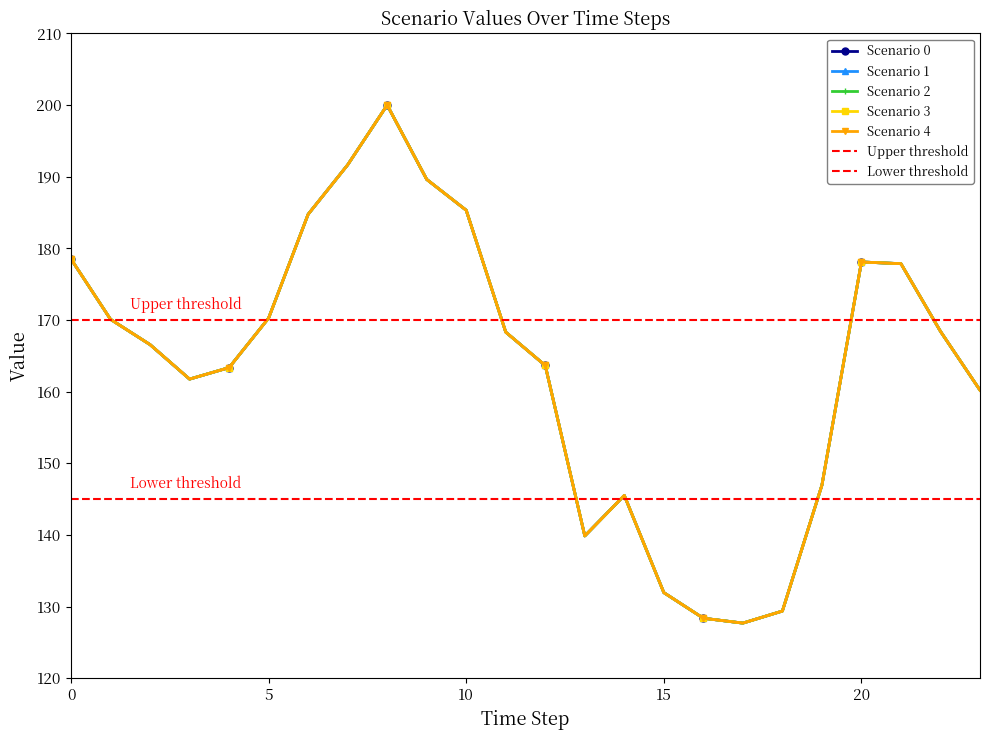

Reading left to right, list all the values displayed in this chart.

Scenario 0: 0=178.5	1=170.1	2=166.6	3=161.8	4=163.4	5=170.3	6=184.8	7=191.7	8=200.0	9=189.6	10=185.3	11=168.3	12=163.7	13=139.9	14=145.5	15=131.9	16=128.4	17=127.7	18=129.4	19=146.9	20=178.1	21=177.9	22=168.4	23=160.2
Scenario 1: 0=178.5	1=170.1	2=166.6	3=161.8	4=163.4	5=170.3	6=184.8	7=191.7	8=200.0	9=189.6	10=185.3	11=168.3	12=163.7	13=139.9	14=145.5	15=131.9	16=128.4	17=127.7	18=129.4	19=146.9	20=178.1	21=177.9	22=168.4	23=160.2
Scenario 2: 0=178.5	1=170.1	2=166.6	3=161.8	4=163.4	5=170.3	6=184.8	7=191.7	8=200.0	9=189.6	10=185.3	11=168.3	12=163.7	13=139.9	14=145.5	15=131.9	16=128.4	17=127.7	18=129.4	19=146.9	20=178.1	21=177.9	22=168.4	23=160.2
Scenario 3: 0=178.5	1=170.1	2=166.6	3=161.8	4=163.4	5=170.3	6=184.8	7=191.7	8=200.0	9=189.6	10=185.3	11=168.3	12=163.7	13=139.9	14=145.5	15=131.9	16=128.4	17=127.7	18=129.4	19=146.9	20=178.1	21=177.9	22=168.4	23=160.2
Scenario 4: 0=178.5	1=170.1	2=166.6	3=161.8	4=163.4	5=170.3	6=184.8	7=191.7	8=200.0	9=189.6	10=185.3	11=168.3	12=163.7	13=139.9	14=145.5	15=131.9	16=128.4	17=127.7	18=129.4	19=146.9	20=178.1	21=177.9	22=168.4	23=160.2